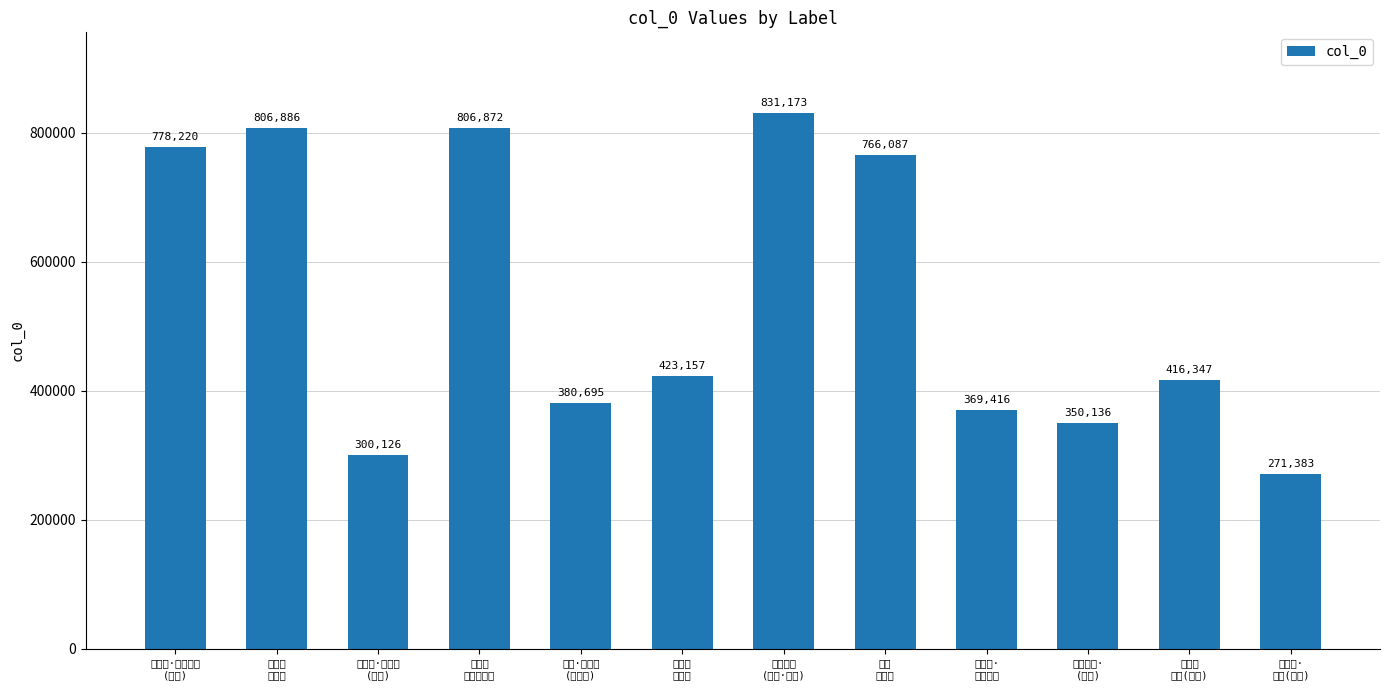

What is the change in value from 醉乡春
秦对岩 to 红情·题吴兴
(璞斋作)?

-426191